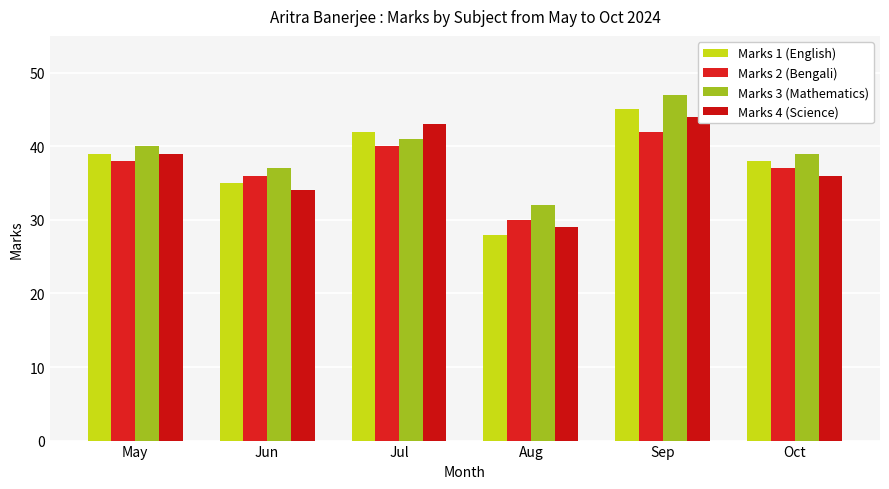

Between May and Jun, which is larger?

May